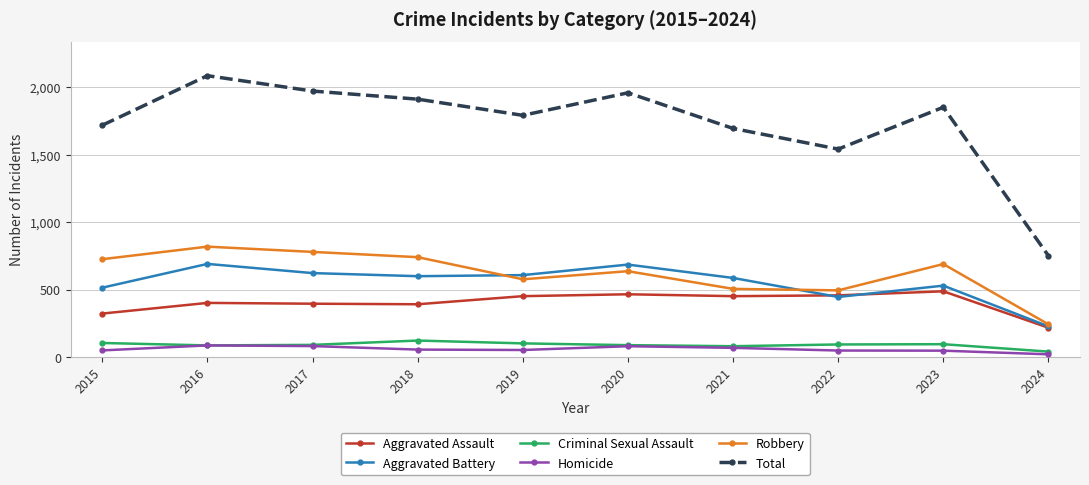

Where is Total nearest to the value 1418?

2022